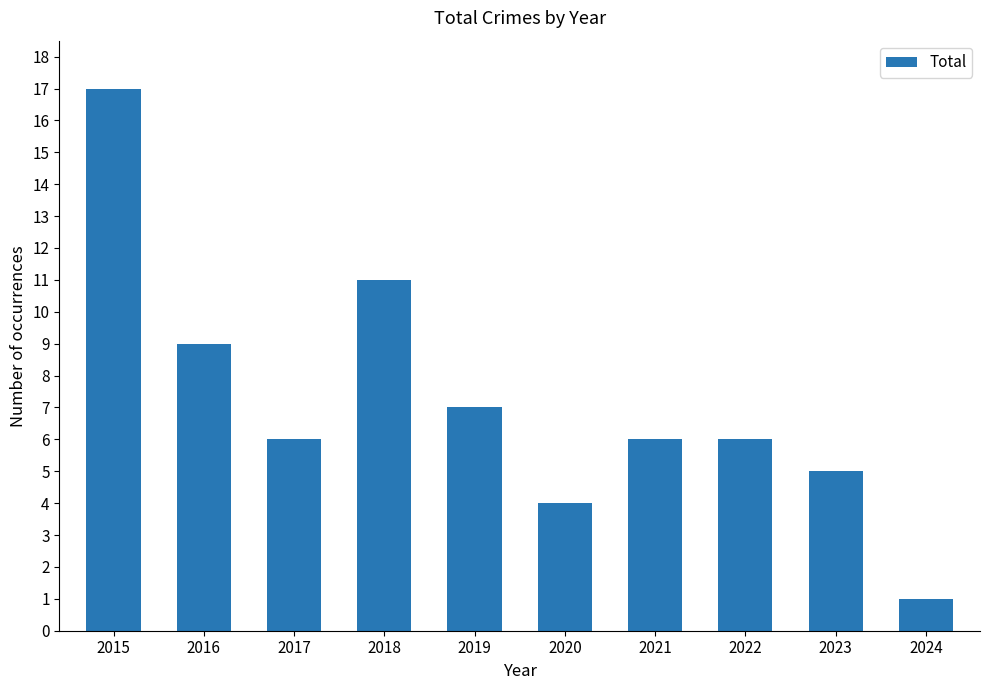

What is the greatest value displayed?

17